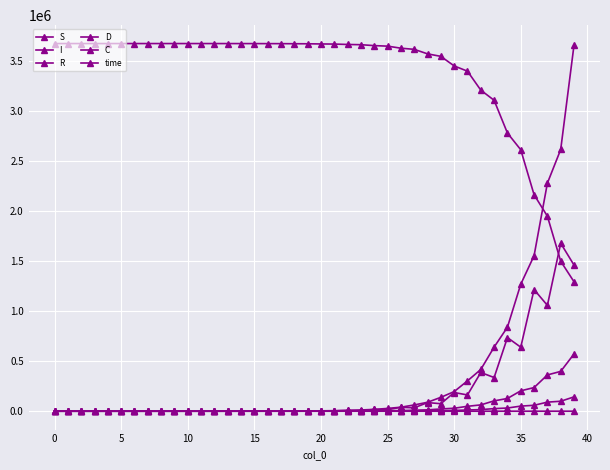

How many lines are shown in the chart?

6